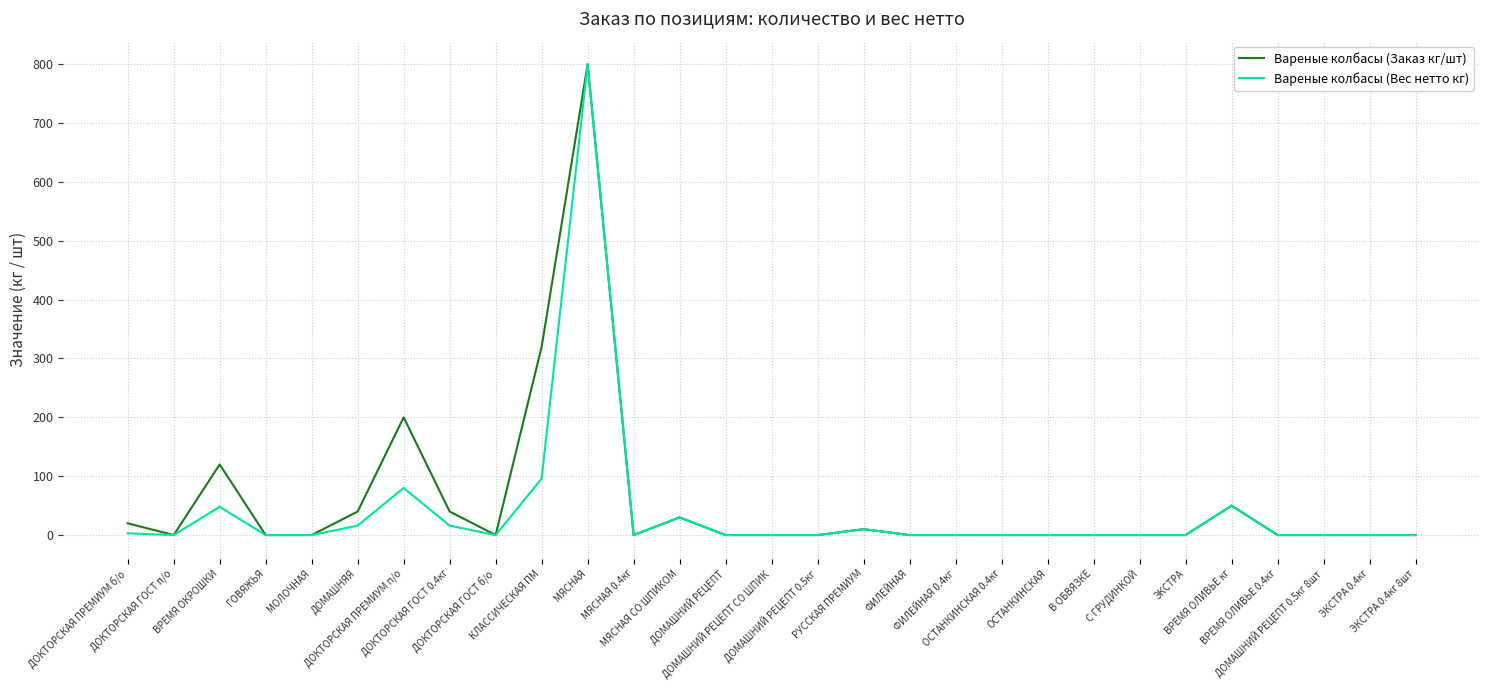

The value of Вареные колбасы (Заказ кг/шт) at МЯСНАЯ is 214.4. True or false?

False